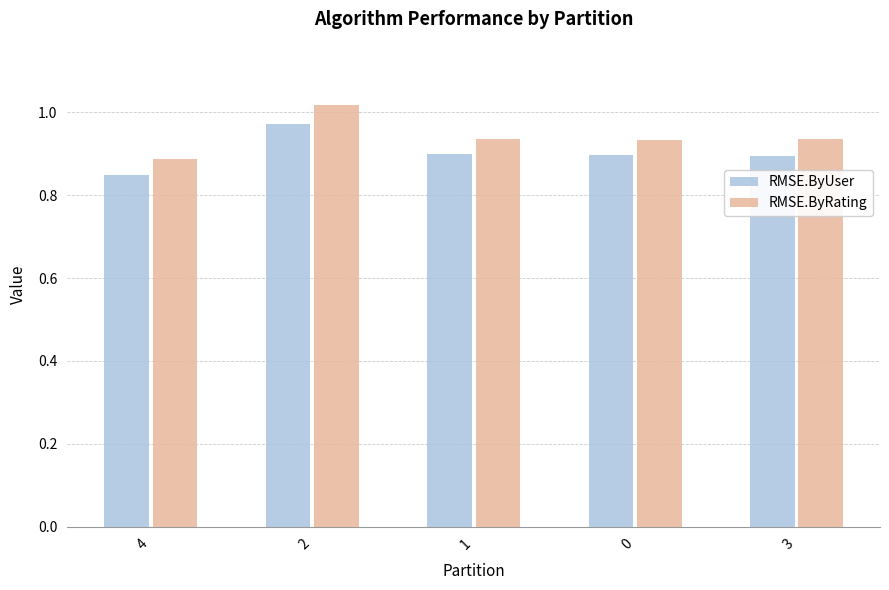

Where is RMSE.ByUser nearest to the value 0?

4